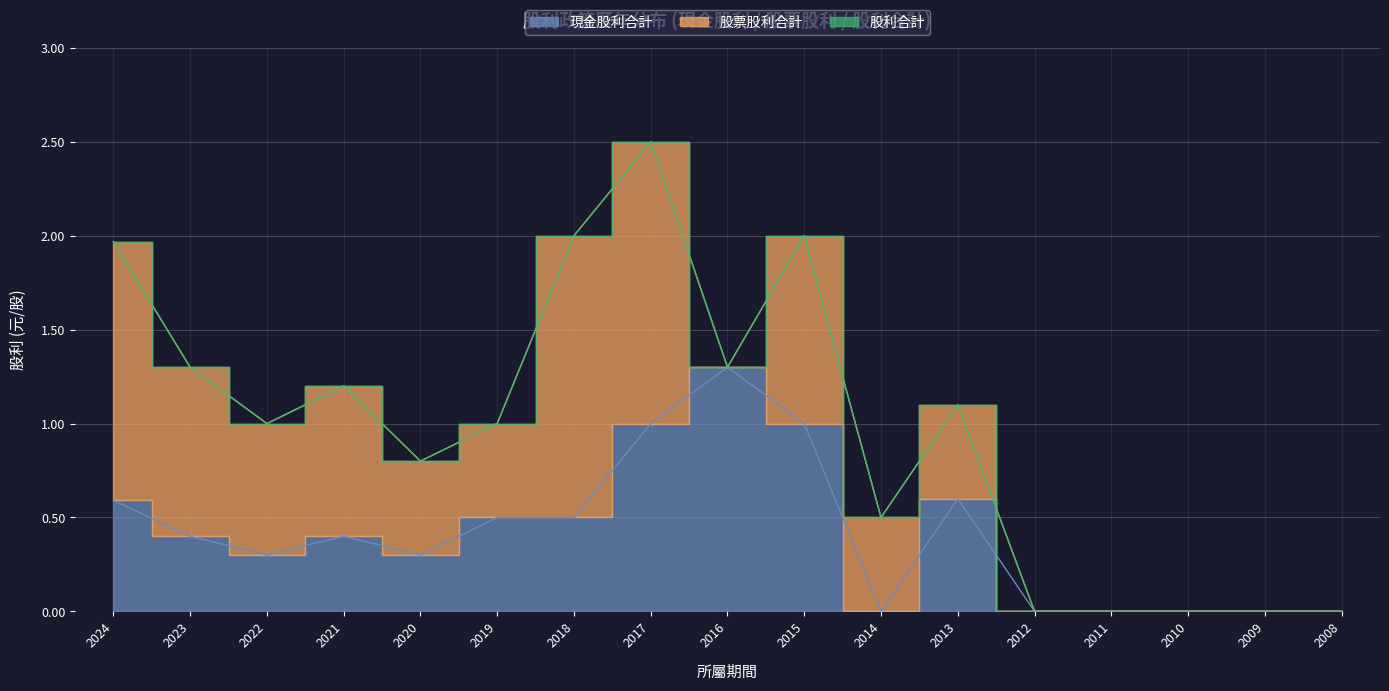

Between 2016 and 2008, which is larger?

2016